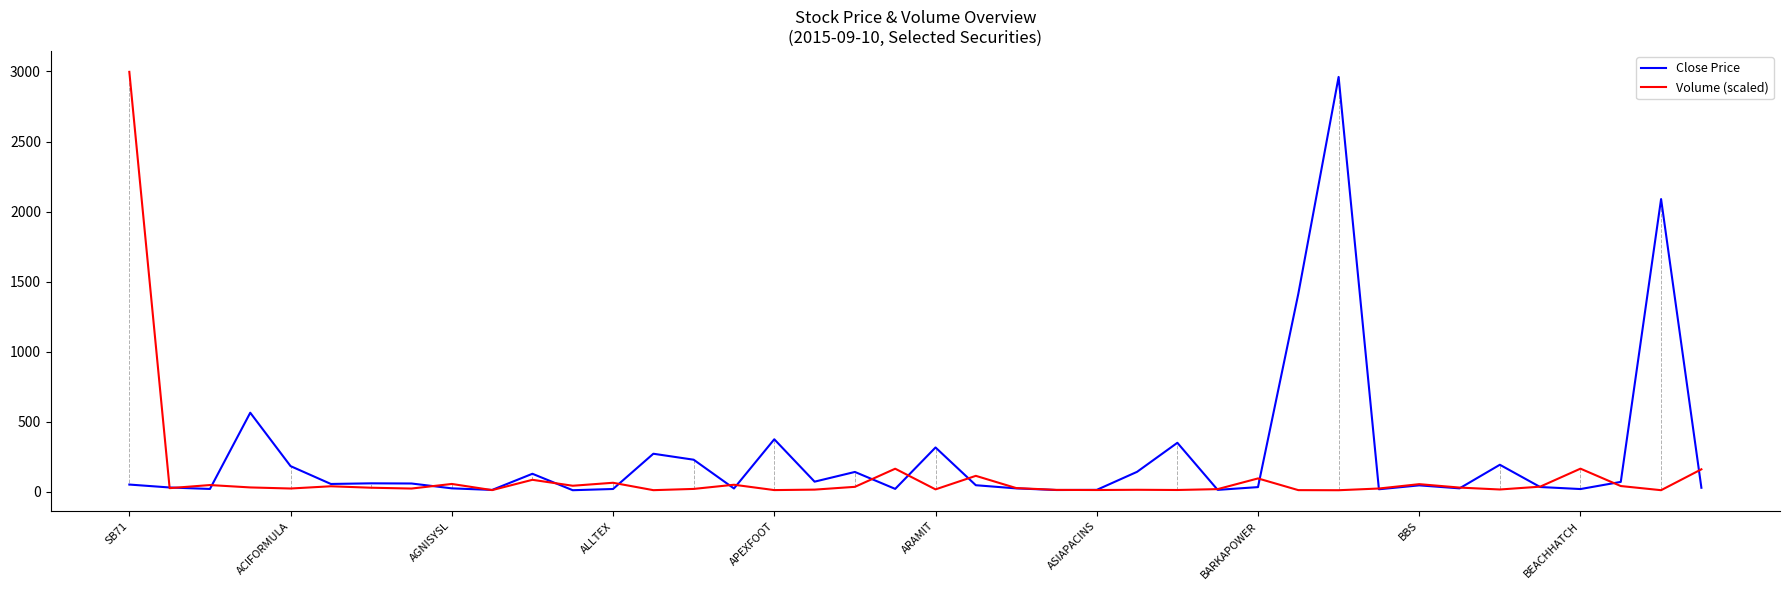

List the series in order of their overall mean, highest first.

Close Price, Volume (scaled)